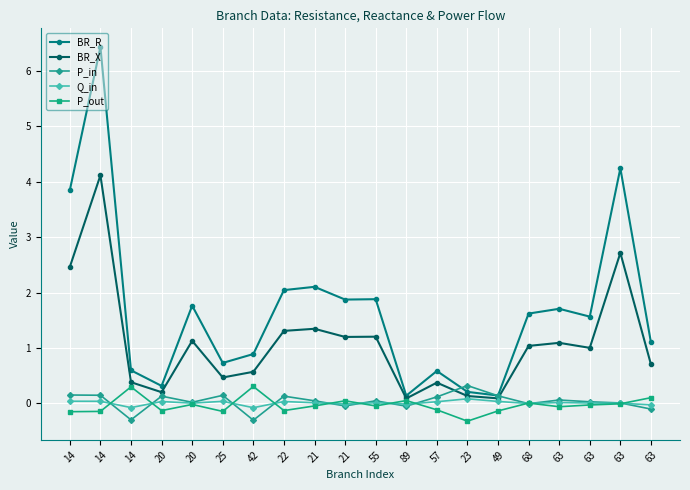

Is the value of P_in at 57 greater than the value of BR_X at 20?

No